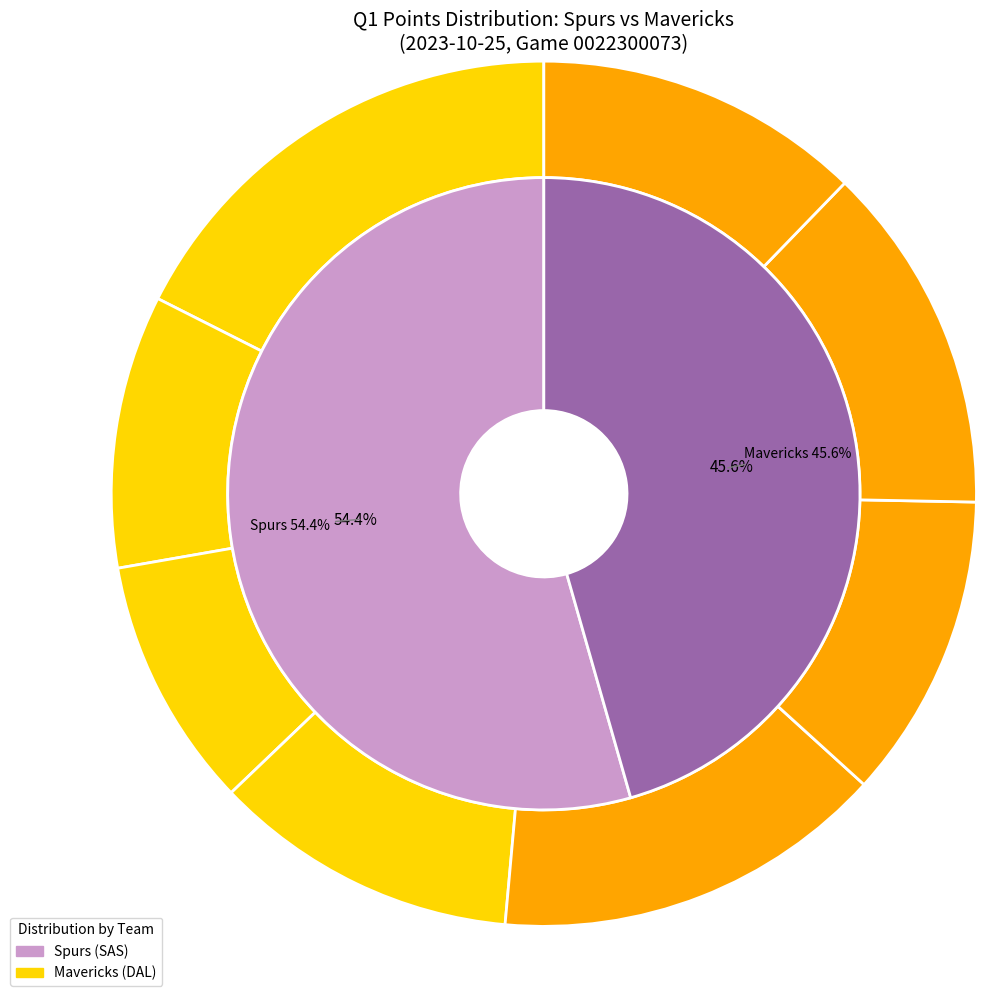

What portion of the pie excludes Mavericks?

54.4%